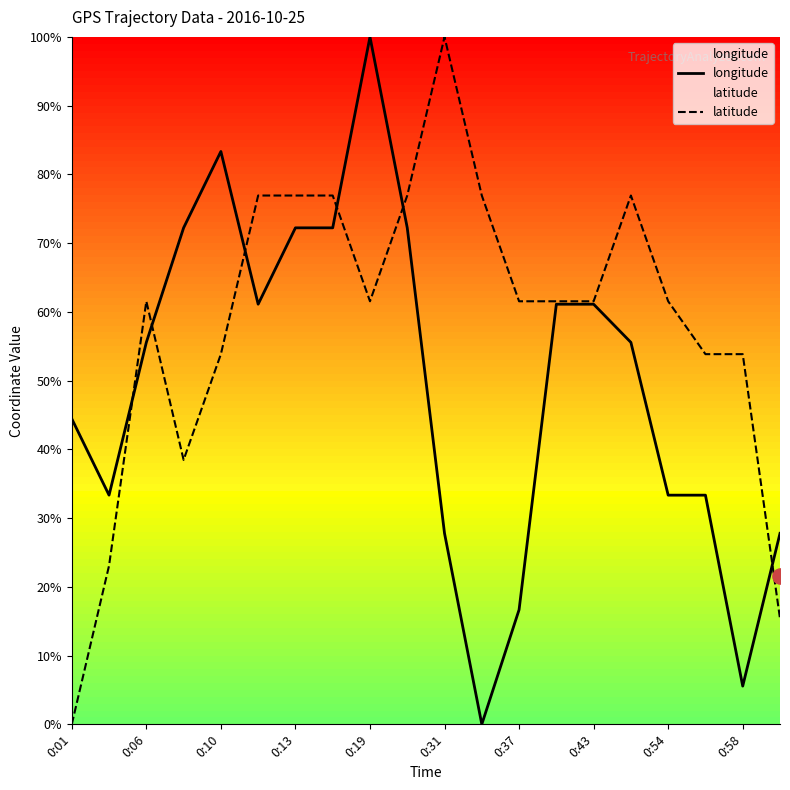

At how many categories does at least one series exceed 6?

20